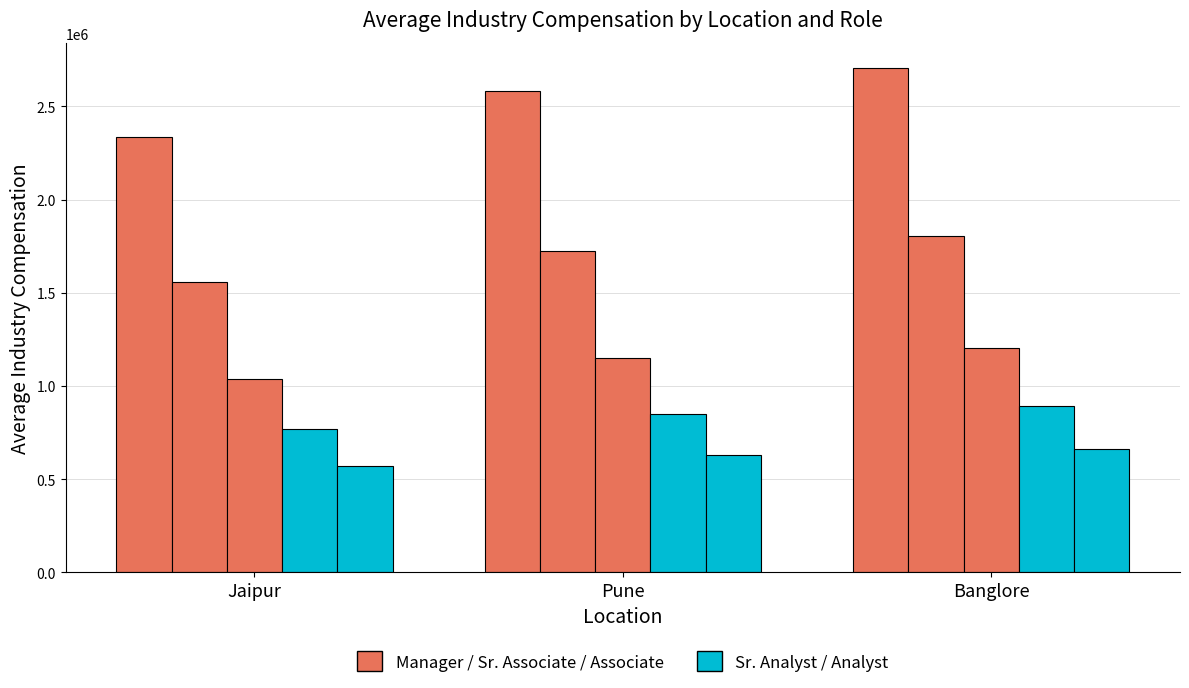

How many categories are shown in the chart?

3